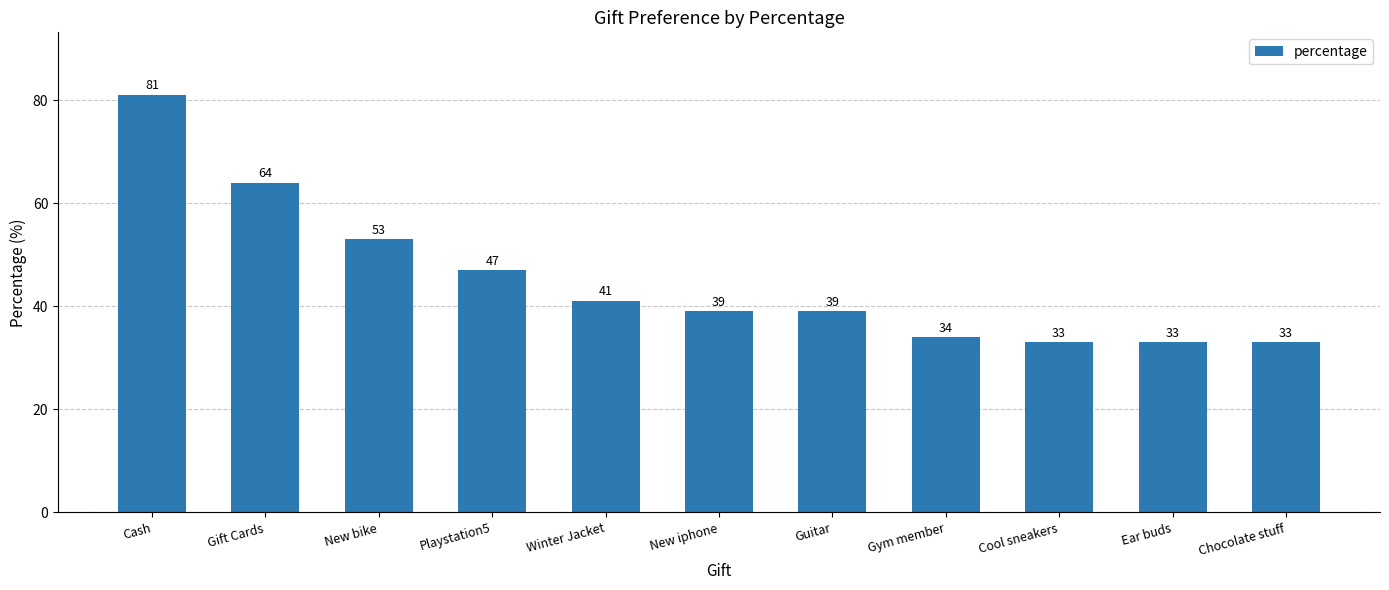

What is the maximum value shown in the chart?

81